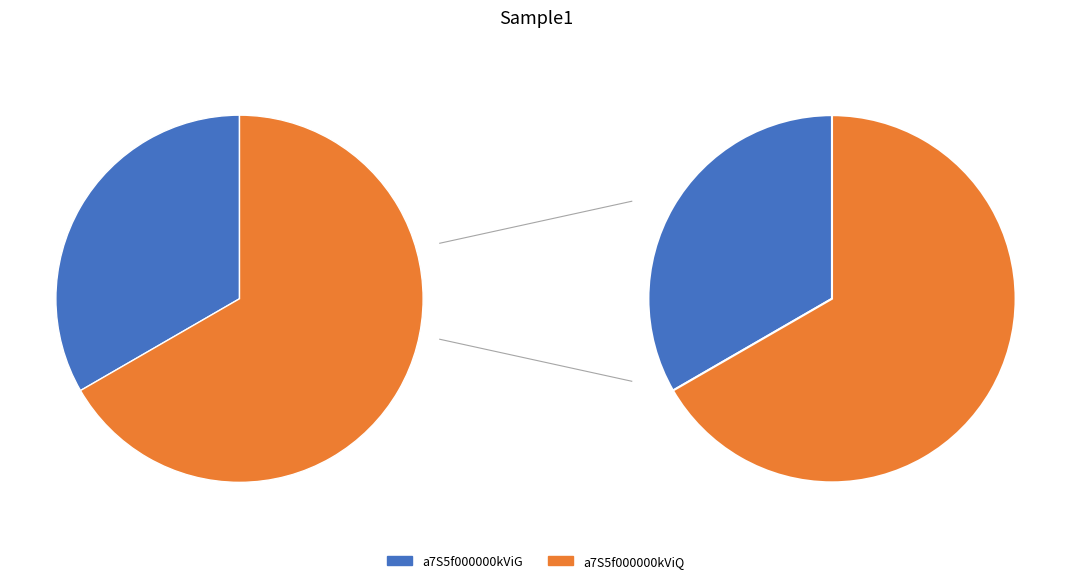

True or false: a7S5f000000kViG accounts for 33% of the total.

True